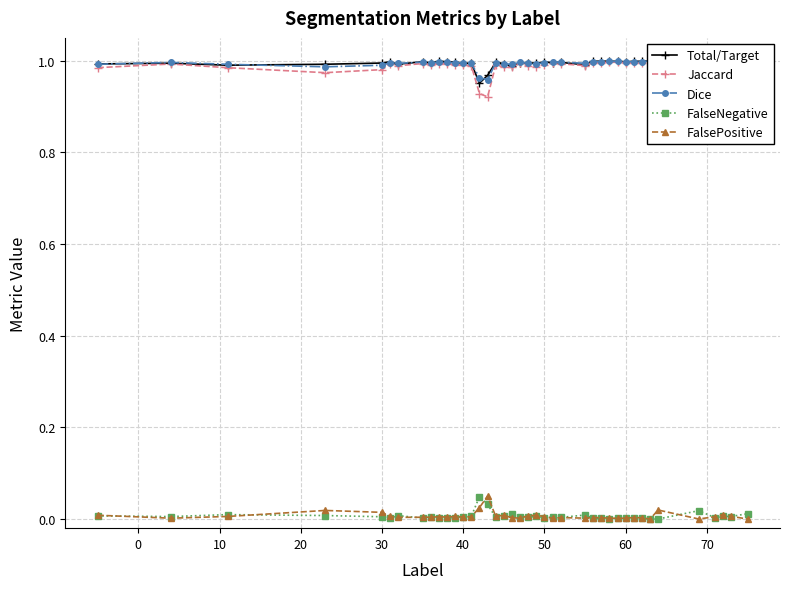

In Jaccard, how many points are lower than both neighbors (excluding endpoints)?

10